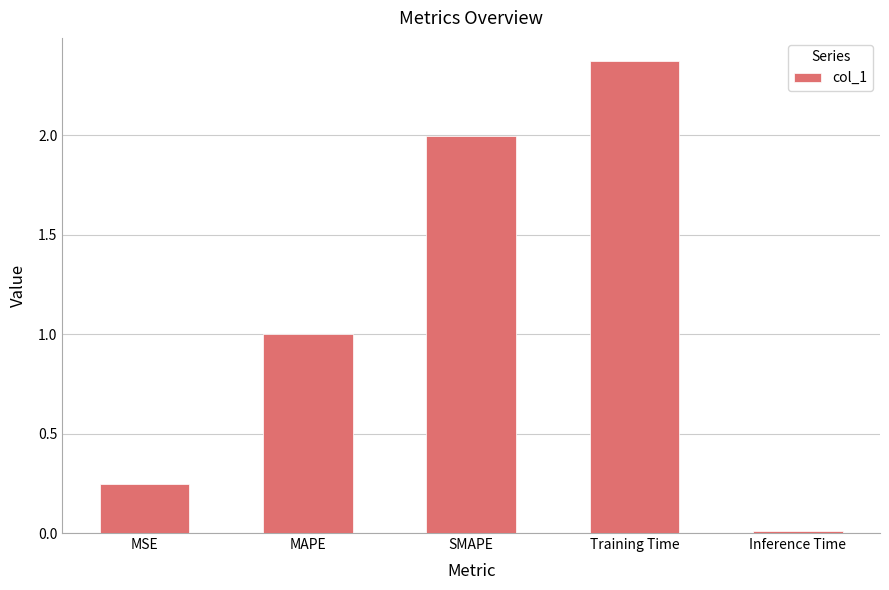

Which label corresponds to the smallest value in the chart?

Inference Time